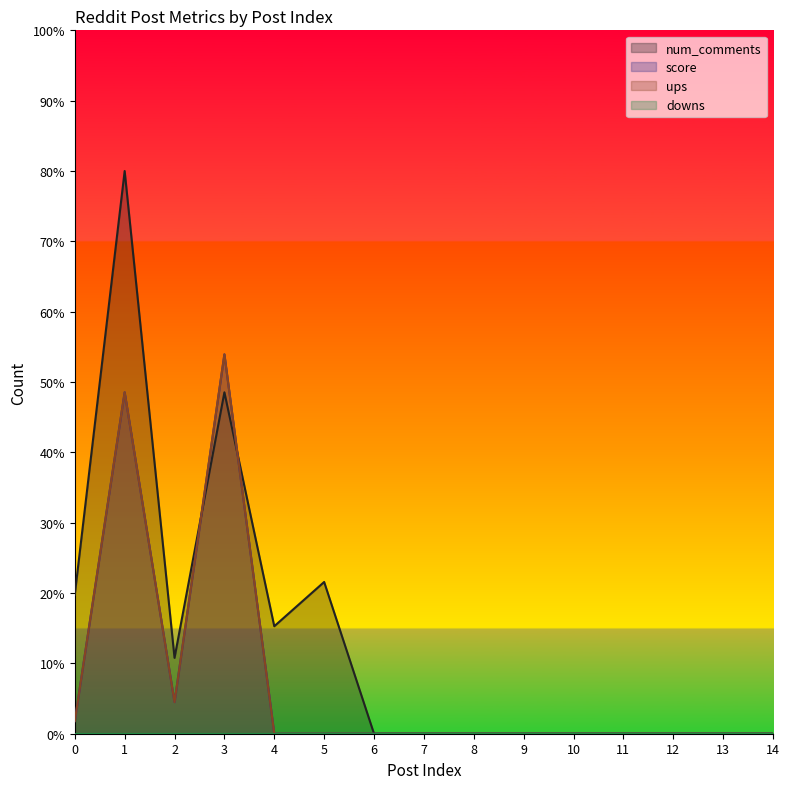

The score series shows 0.0 at 5. True or false?

True